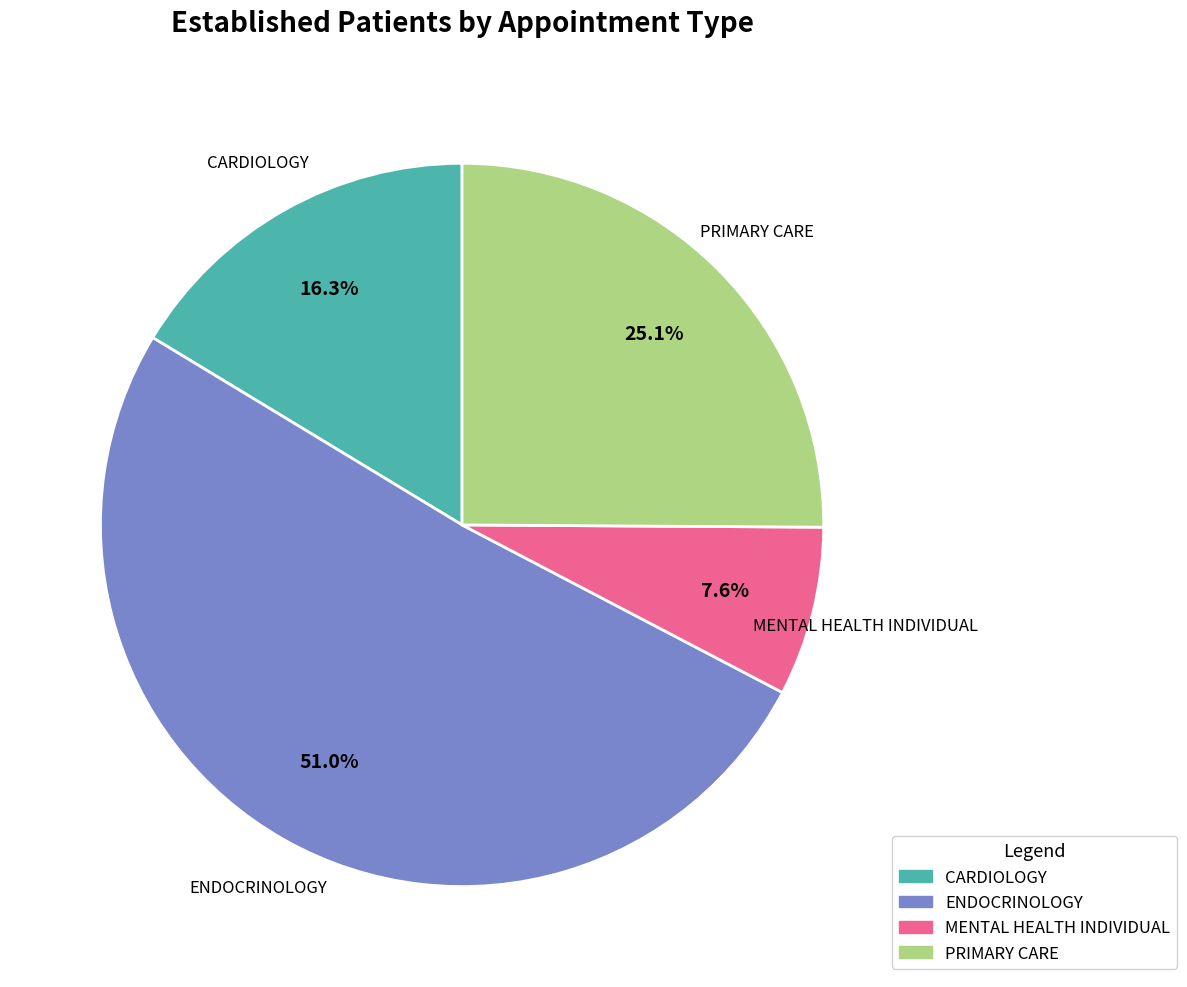

Count the number of slices in the pie.

4